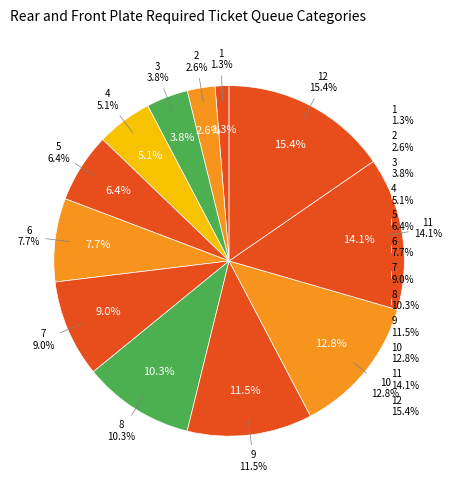

The 12 slice represents 3% of the pie. True or false?

False